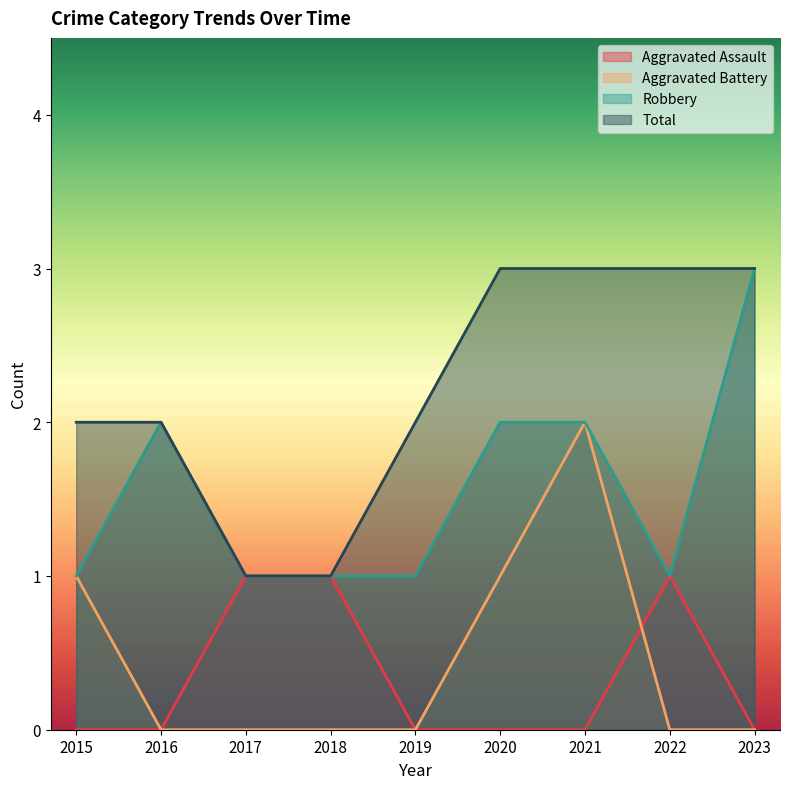

At which category does Aggravated Battery reach its first local peak?

2021